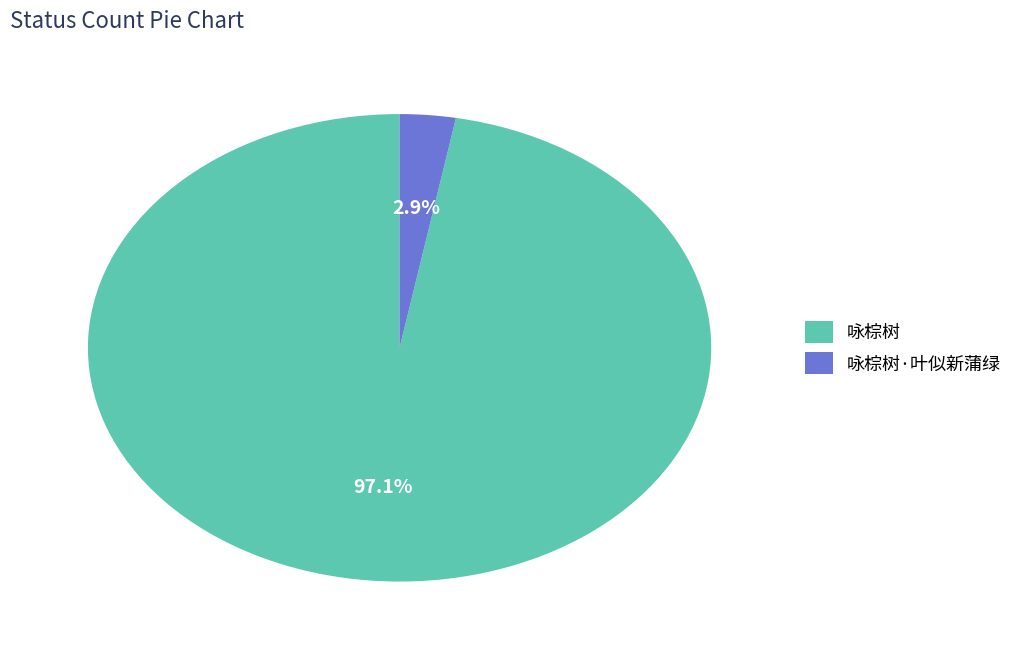

What is the ratio of the value at 咏棕树 to the value at 咏棕树·叶似新蒲绿?

33.5